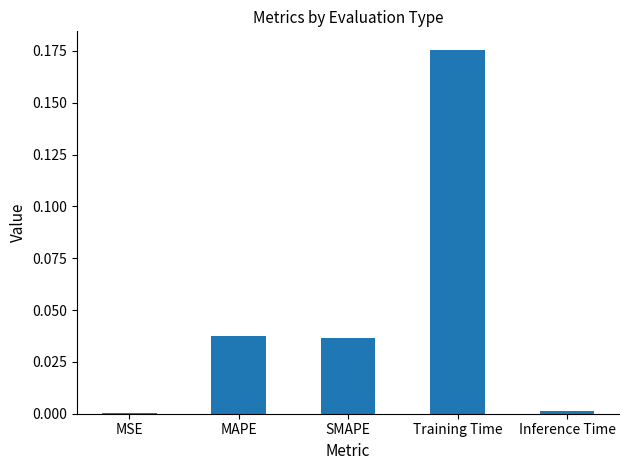

Which category has the highest value across all series?

Training Time